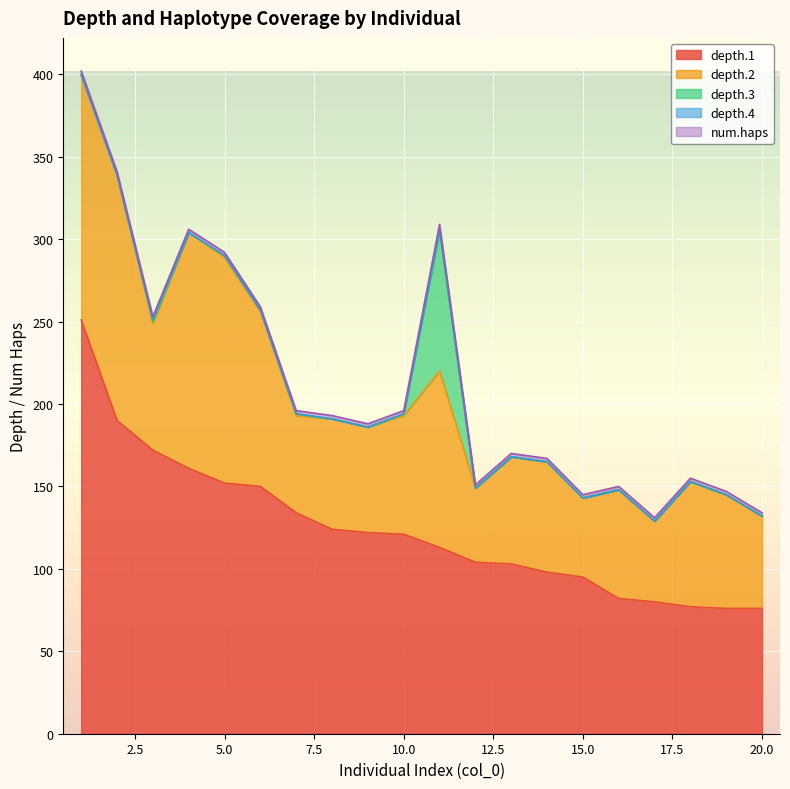

At 18, list the series in order from largest to smallest.

depth.1, depth.2, num.haps, depth.3, depth.4